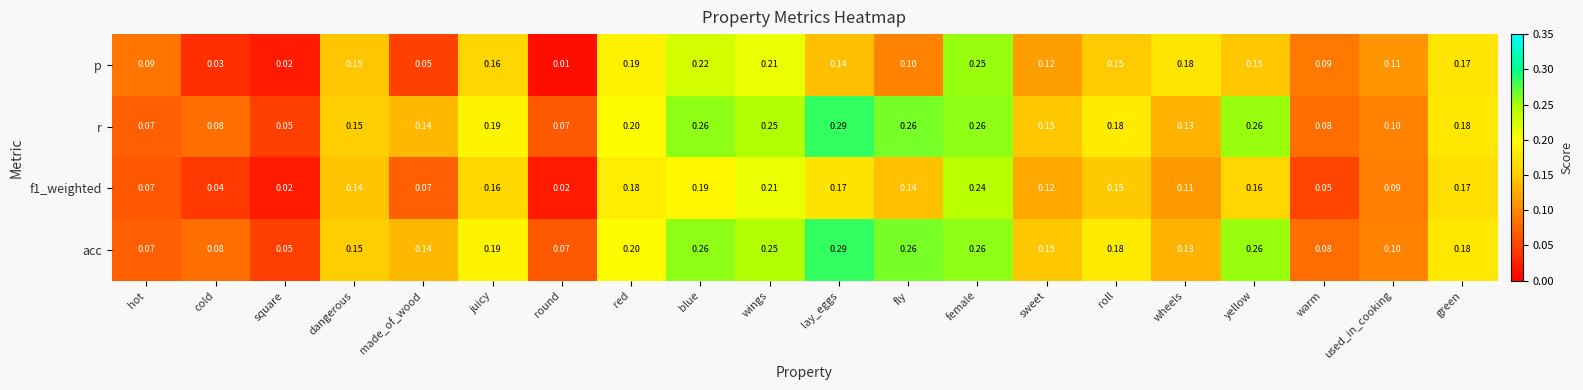

Is the value of acc at made_of_wood greater than the value of p at square?

Yes